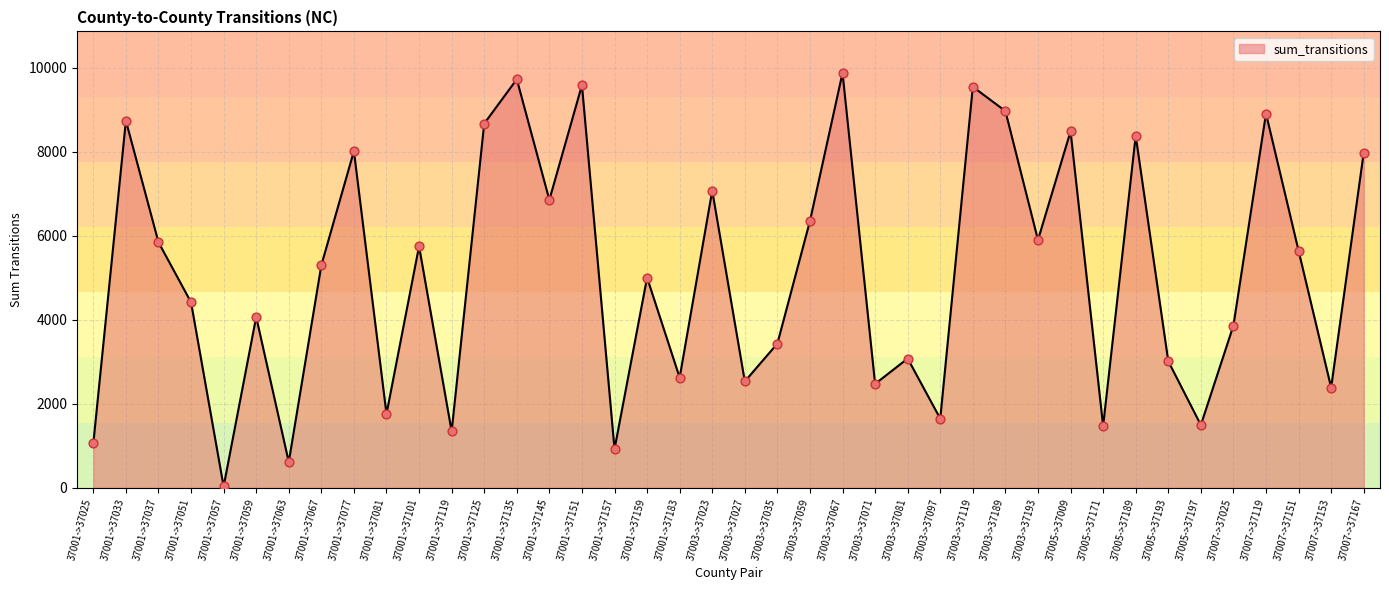

What is the change in value from 37001->37125 to 37003->37035?

-5236